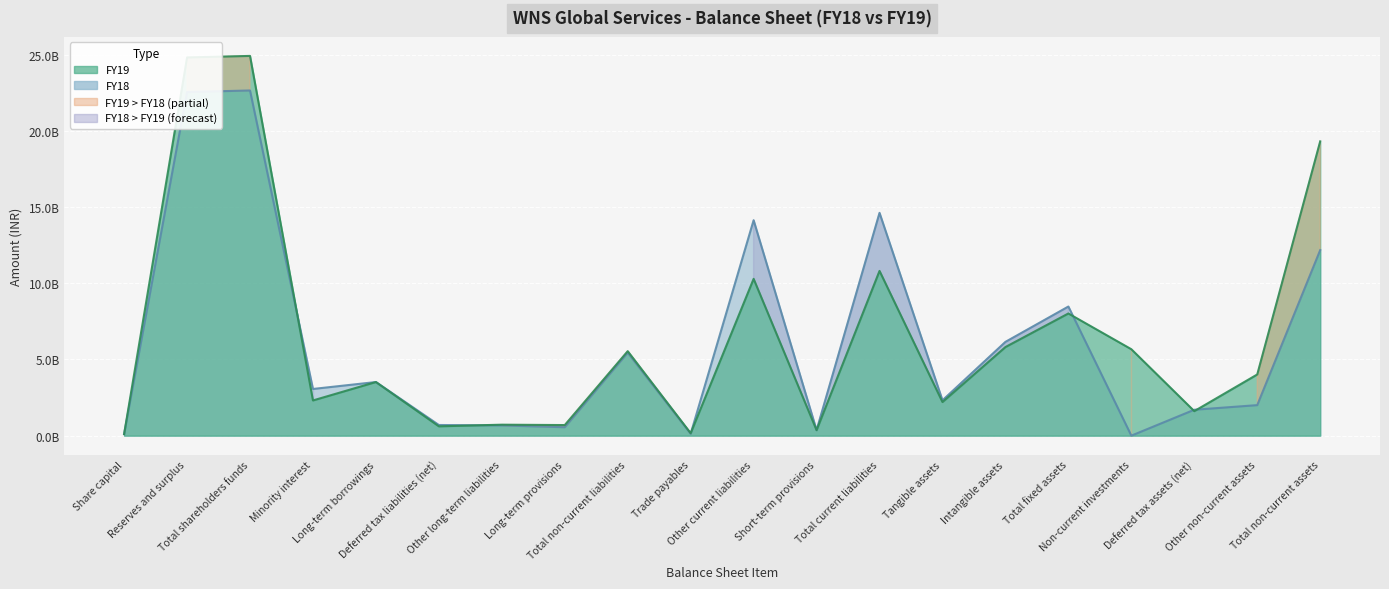

What is the label of the 16th point from the left?

Total fixed assets